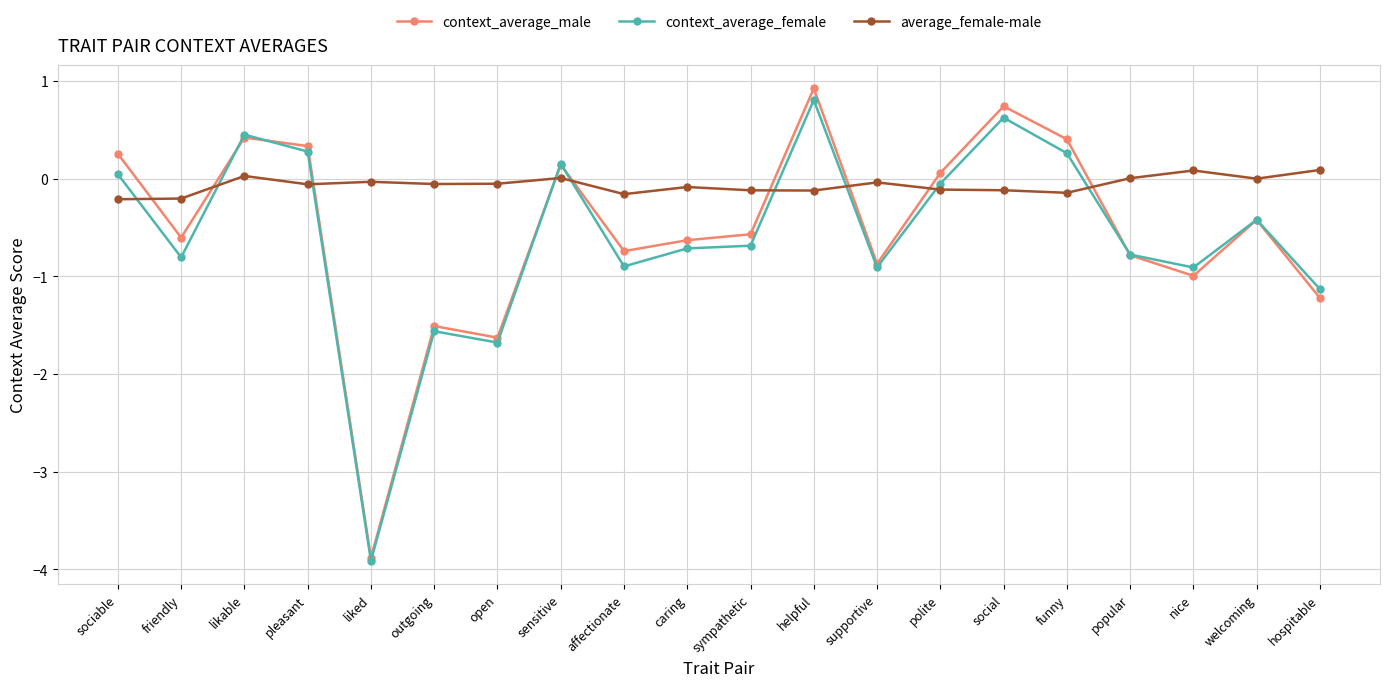

What is the maximum value shown in the chart?

0.9